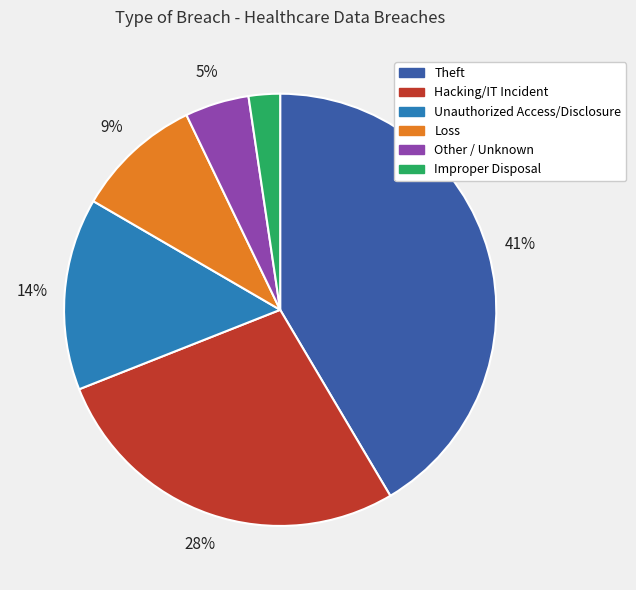

Is it true that Loss is 9% of the pie?

True